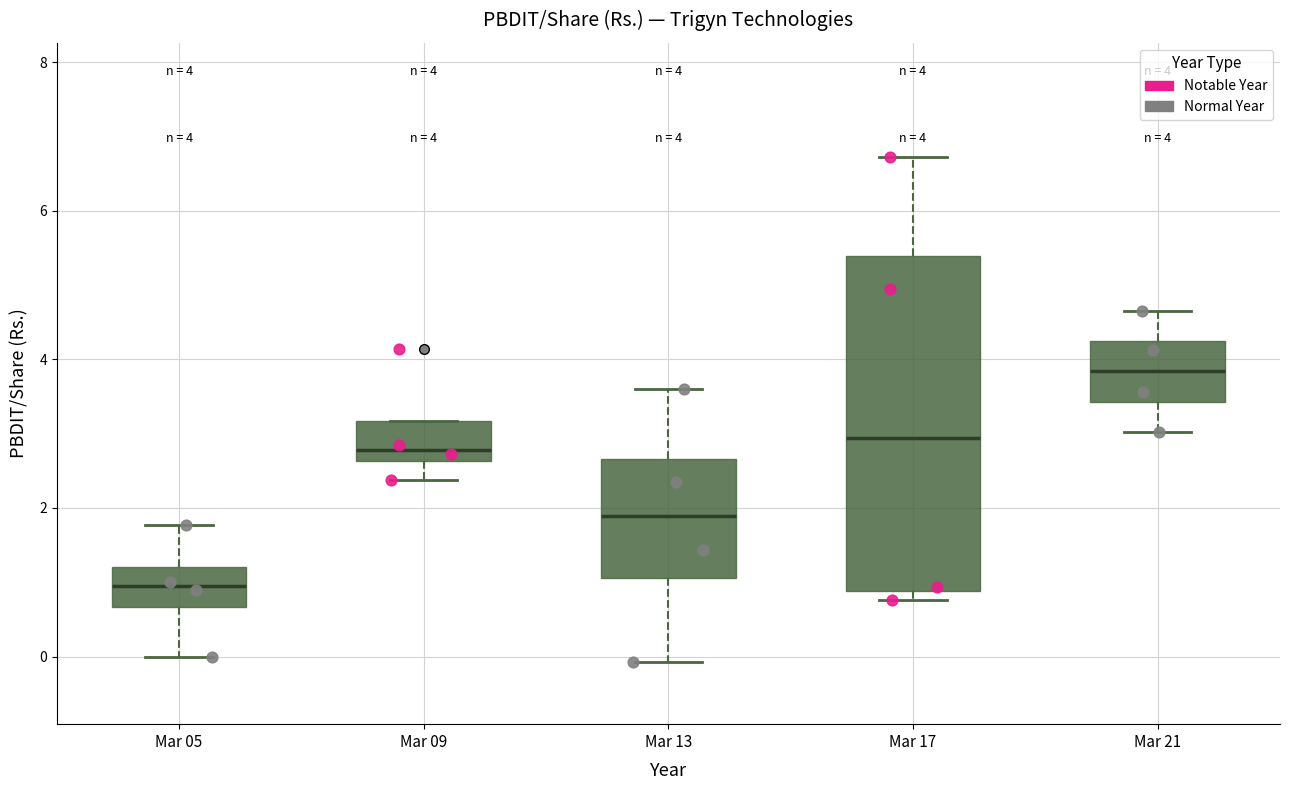

Which box is the tallest, from its lower edge to its upper edge?

Mar 17